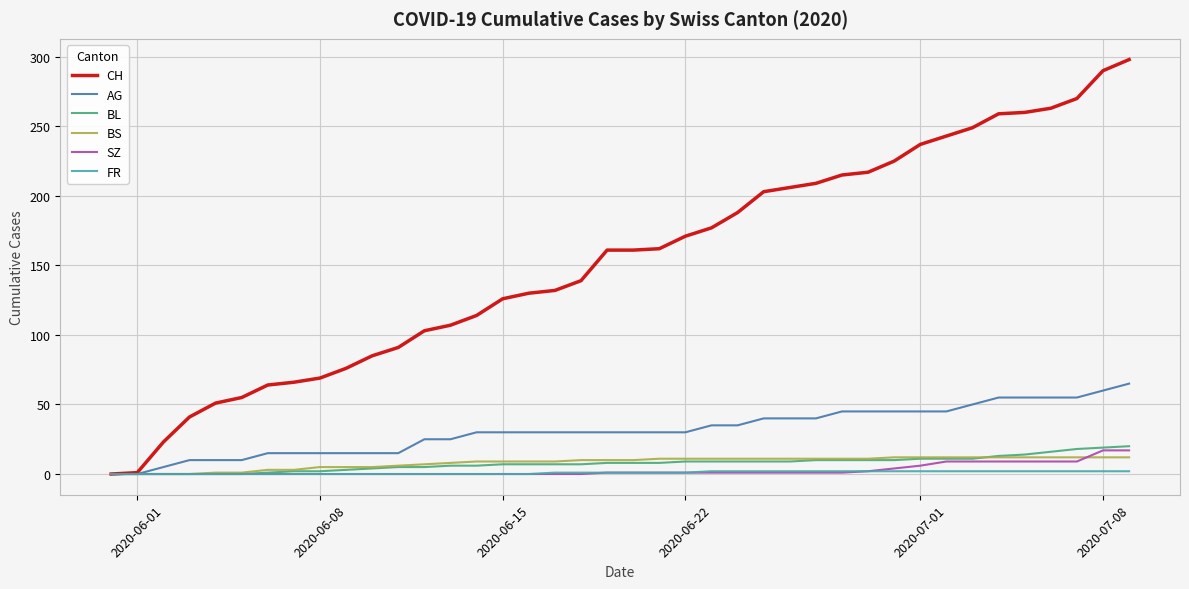

Which series has the largest total across all categories?

CH